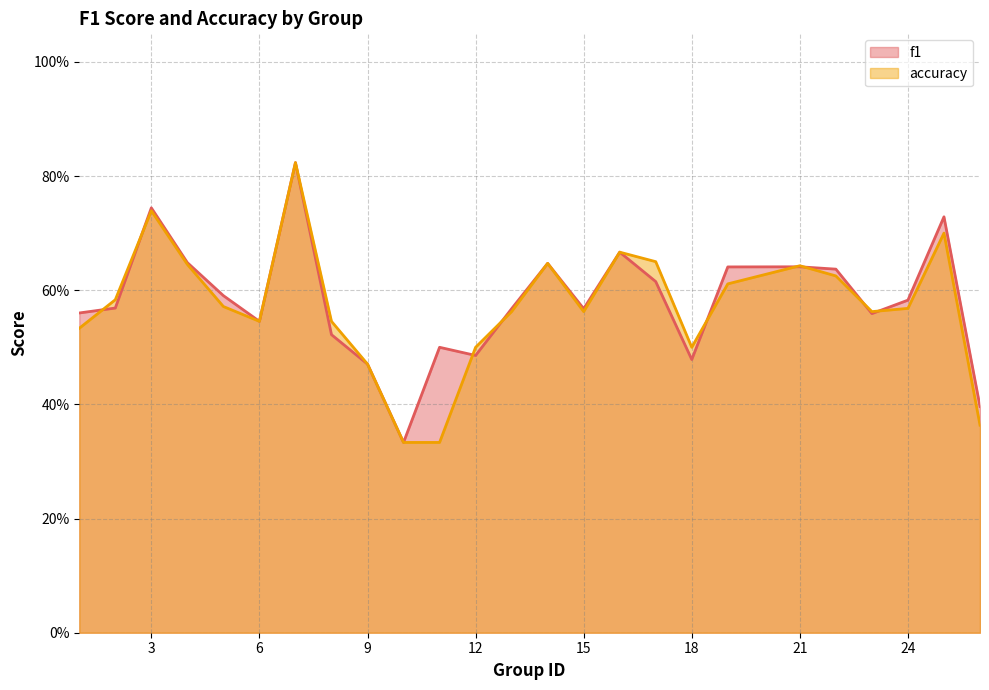

Which has a higher value, 14 or 26?

14